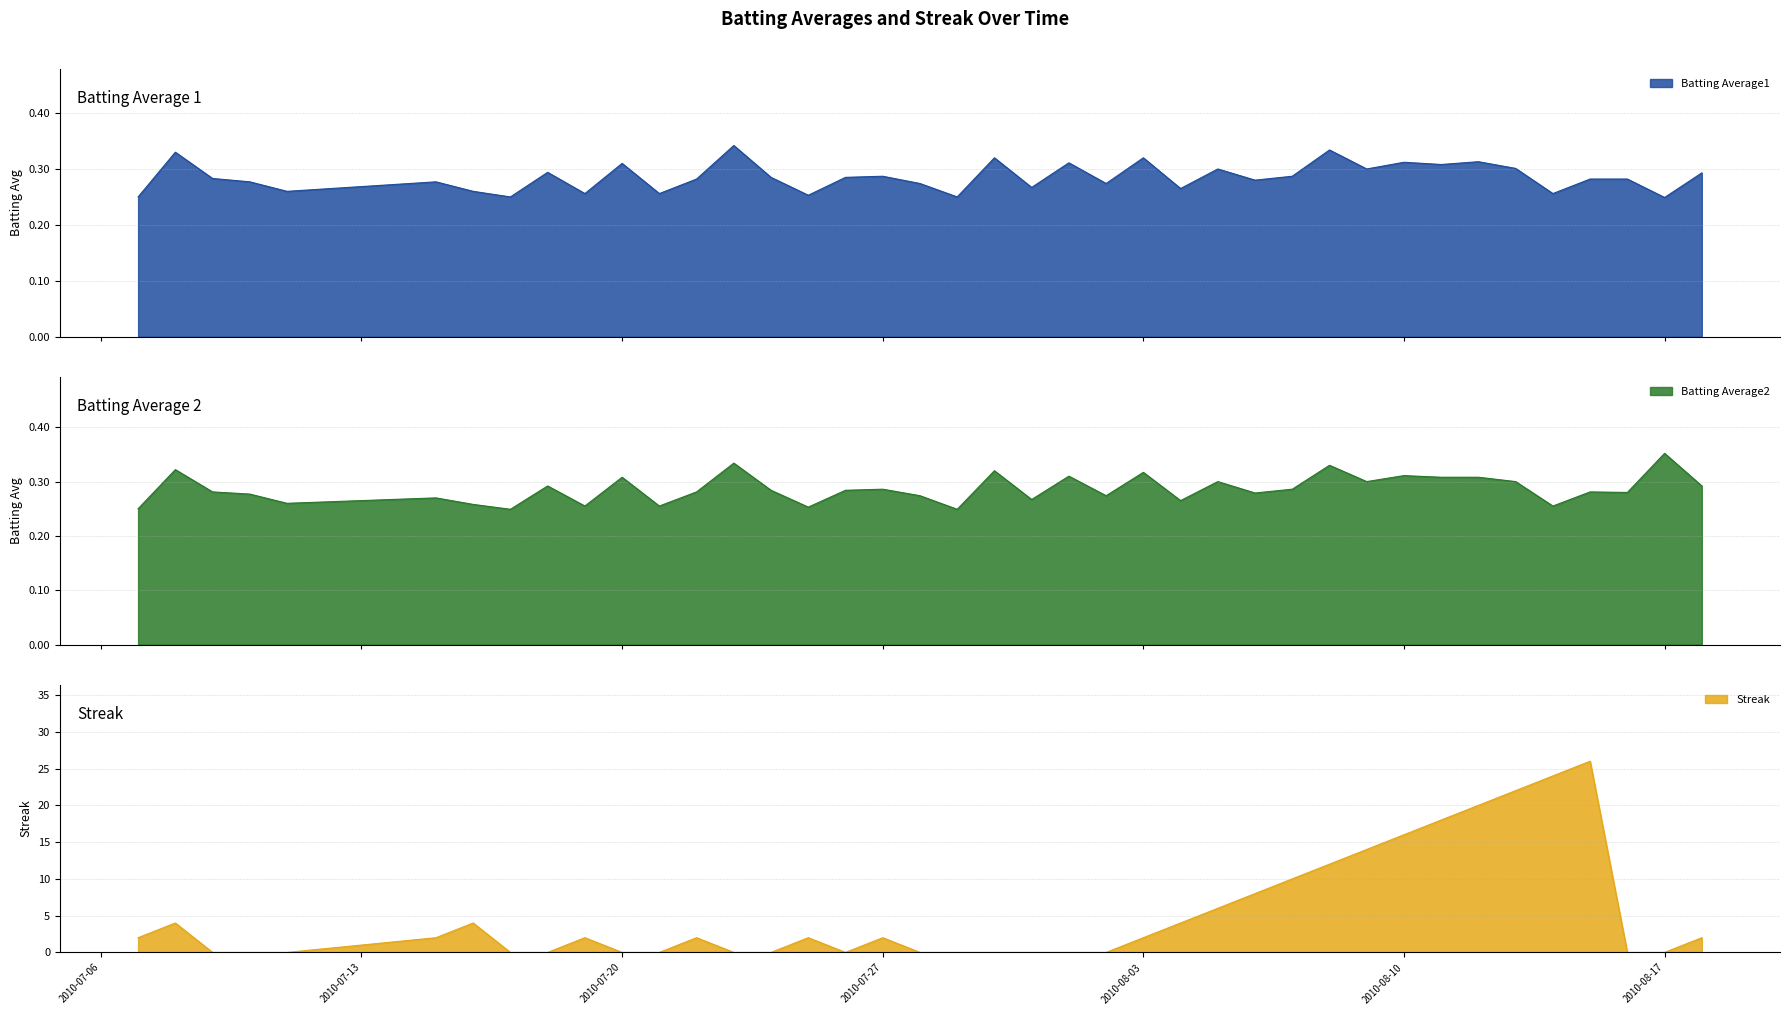

How many values in the Streak series are below 2?

18